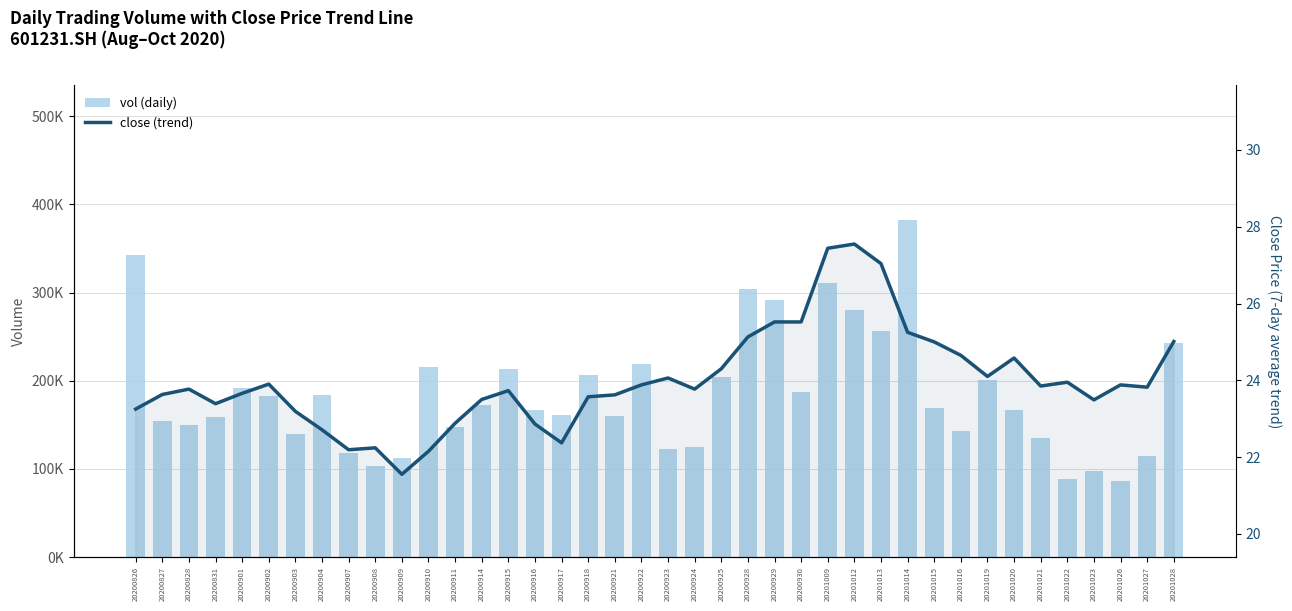

At which label is close (7-day avg trend) closest to 24?

20201022